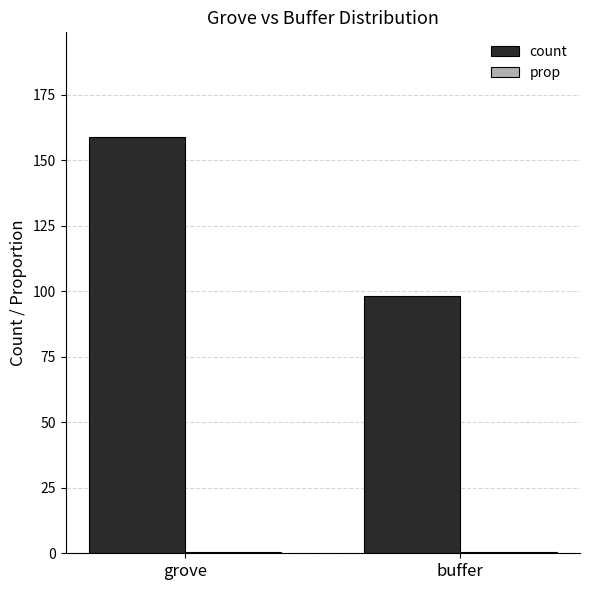

At which category does the chart reach its peak across all series?

grove